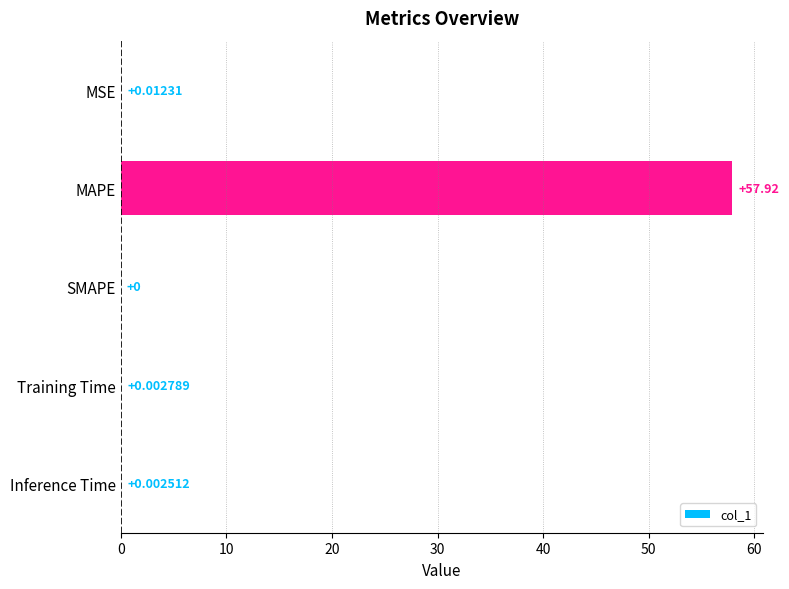

What is the average value?

11.6